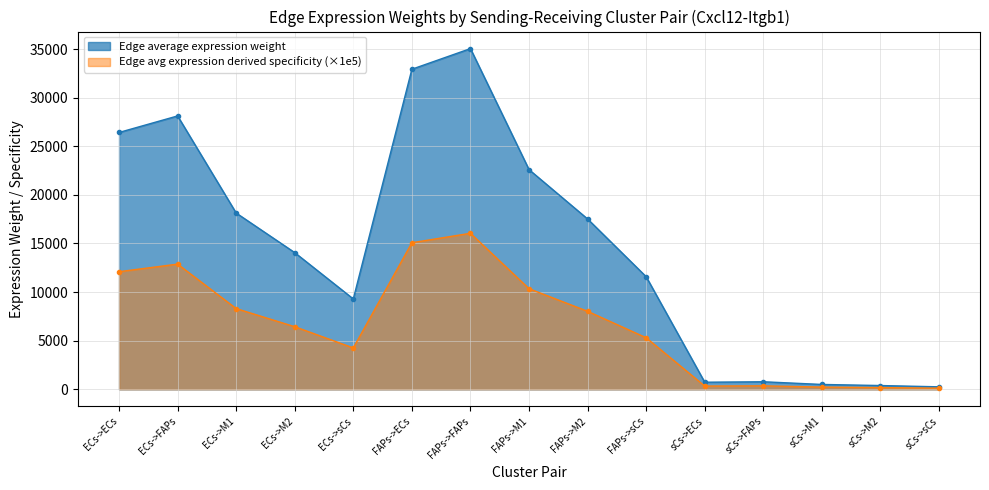

Which series changed the most between sCs->FAPs and sCs->M1?

Edge average expression weight